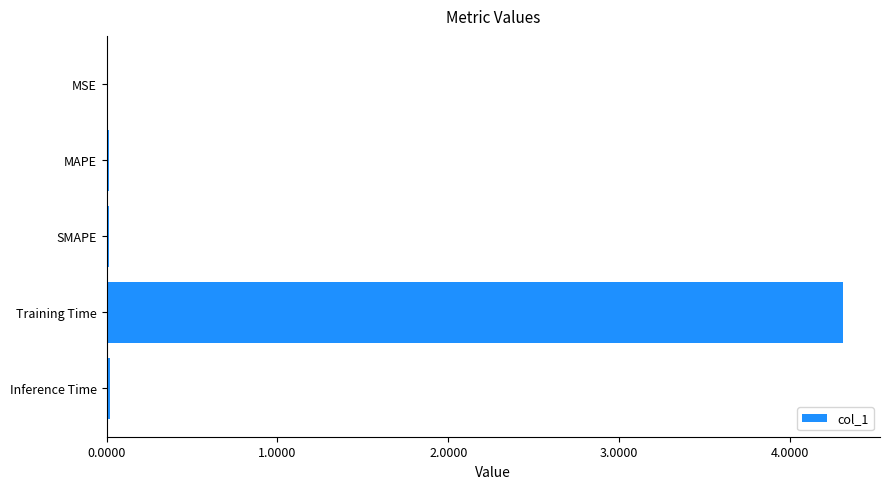

Between Training Time and MSE, which is larger?

Training Time